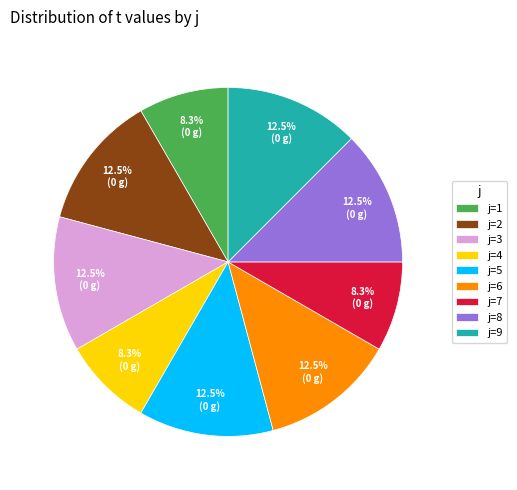

Does j=5 represent more than half of the total?

No